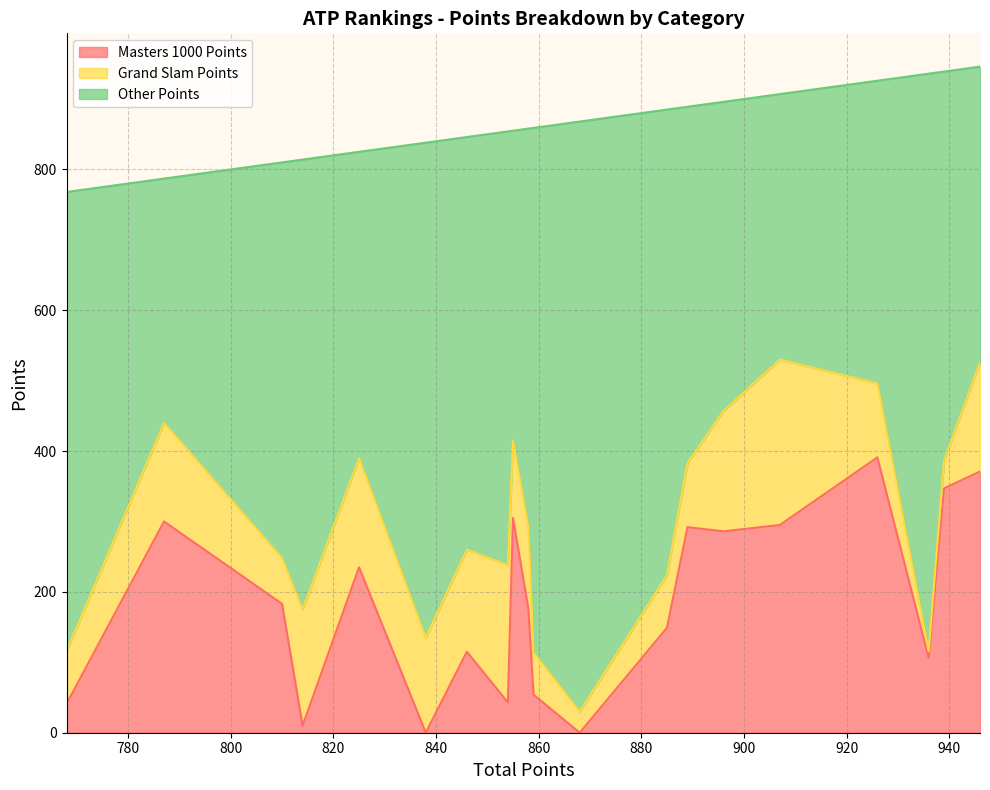

True or false: Other Points and Masters 1000 Points cross at least once.

False